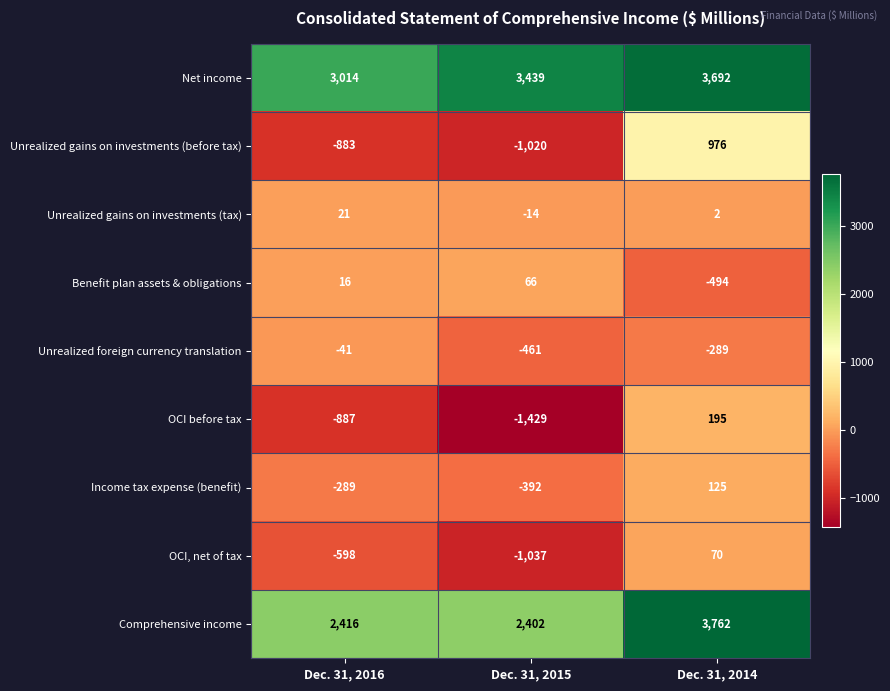

Count the Income tax expense (benefit) values in the range -392 to 125.

3